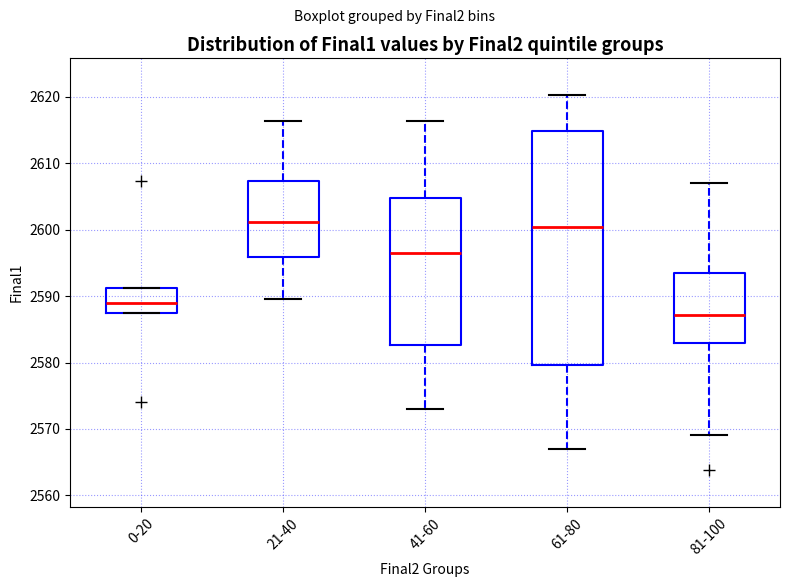

Comparing the boxes themselves (not the whiskers), which one is the tallest?

61-80